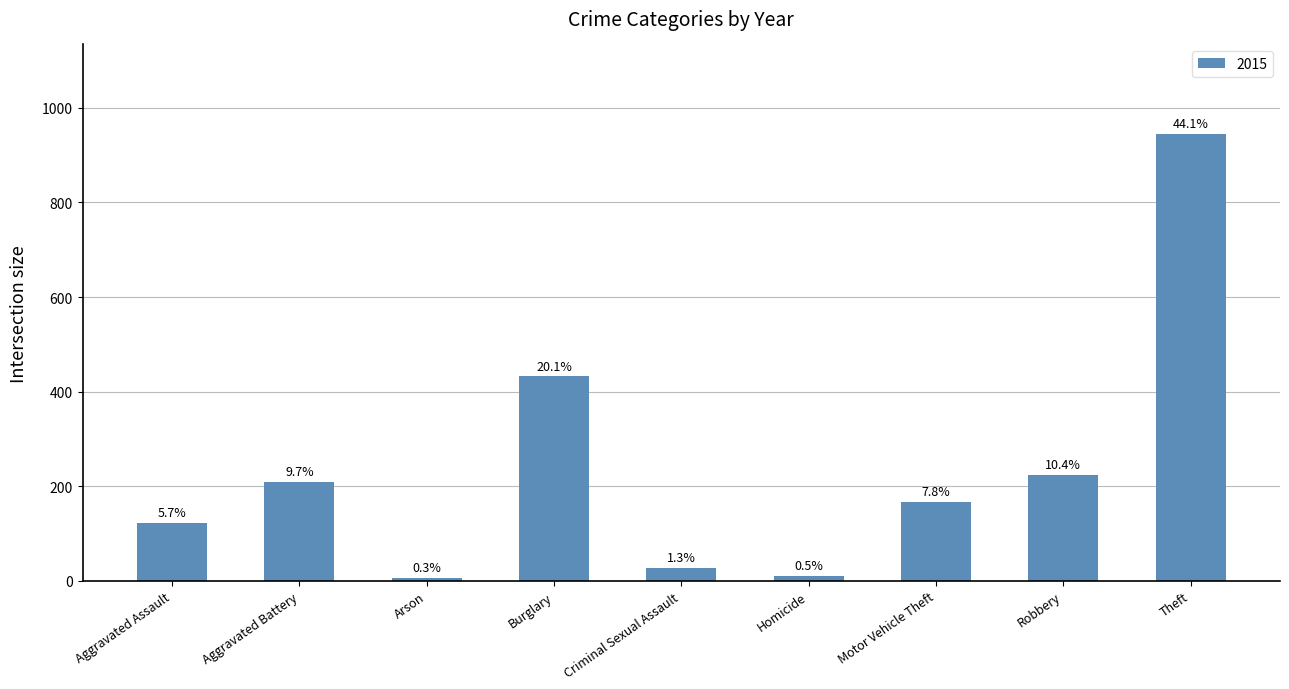

Does the chart contain any negative values?

No